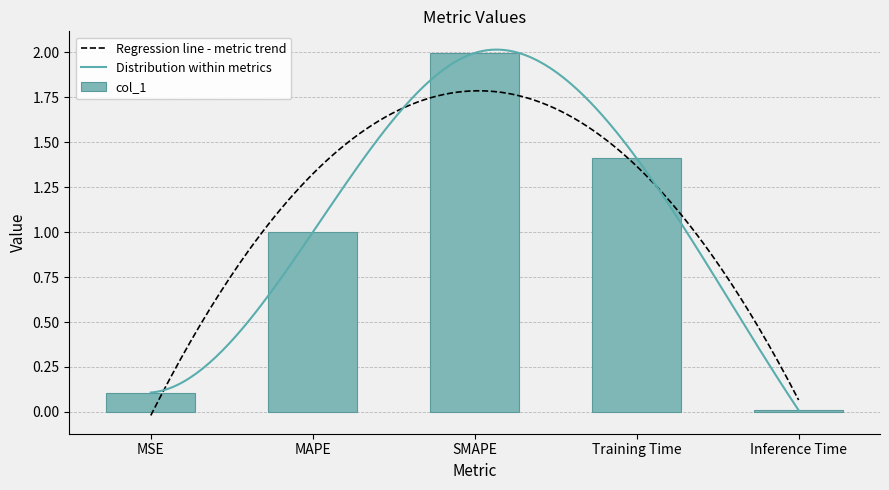

Reading left to right, list all the values displayed in this chart.

0.1	1.0	2.0	1.4	0.0